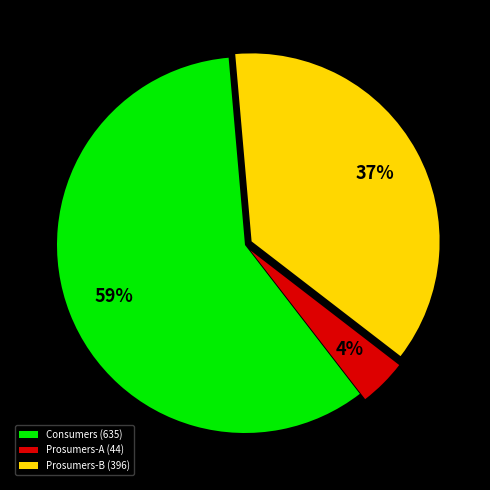

Between Prosumers-A (44) and Consumers (635), which is larger?

Consumers (635)